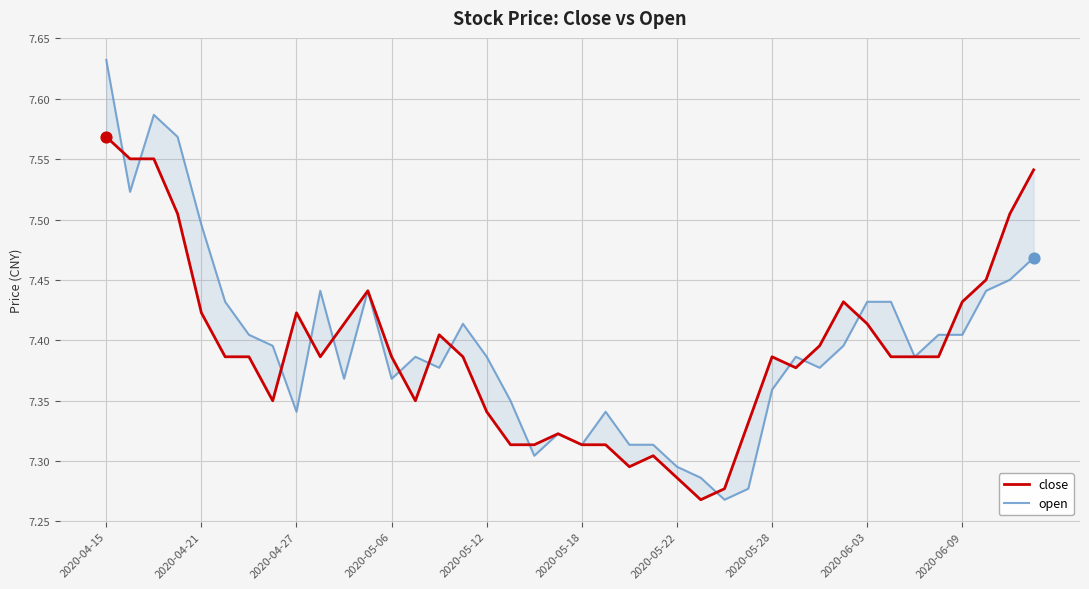

What is the total value across all series at 2020-05-28?

14.7